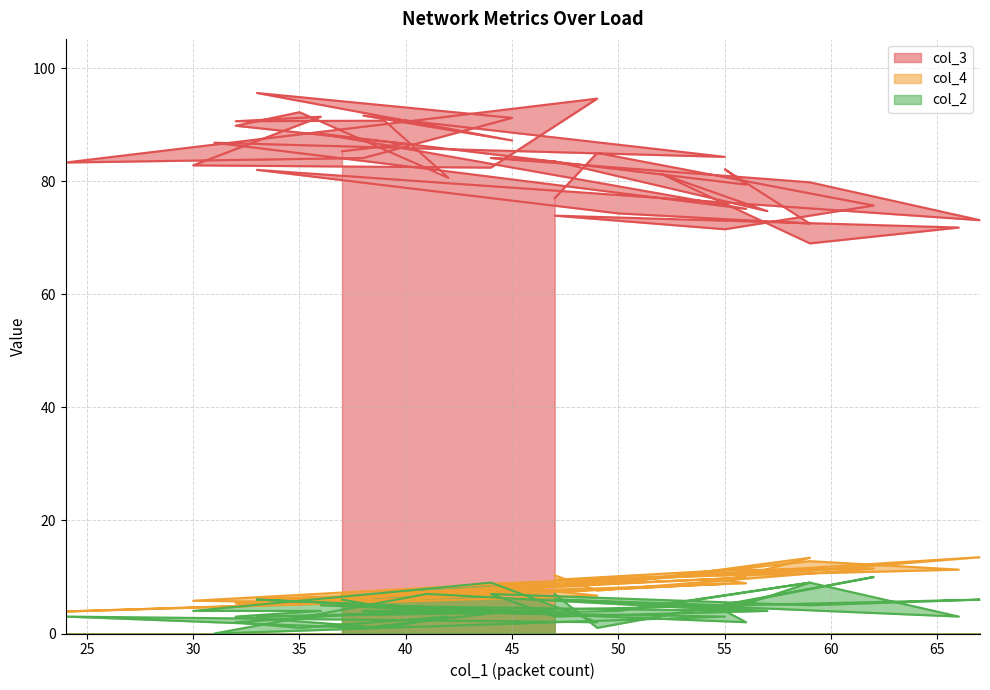

What are all the series names shown in the legend?

col_3, col_4, col_2